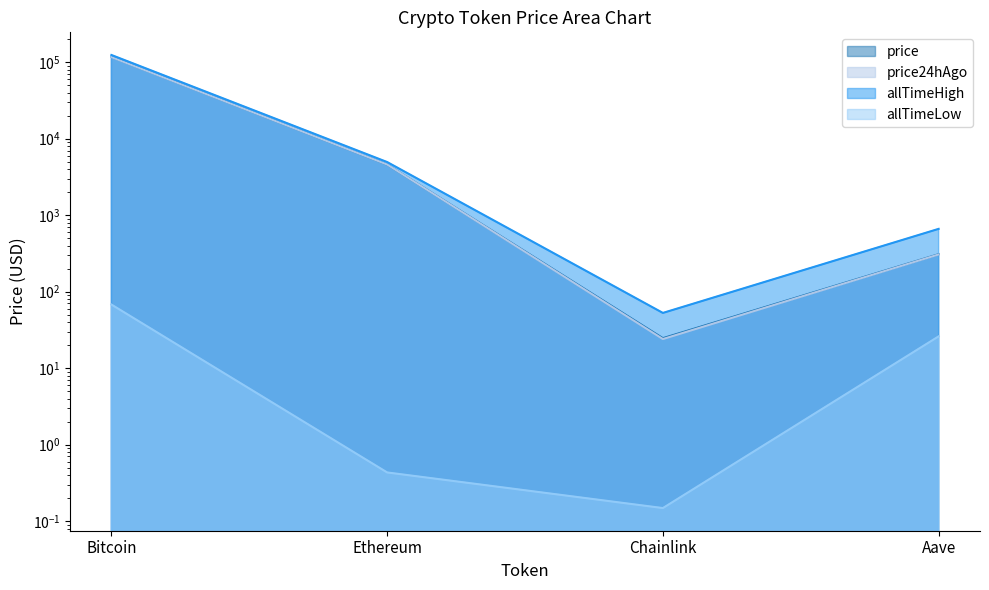

Rank the series by their maximum value, from highest to lowest.

allTimeHigh, price, price24hAgo, allTimeLow